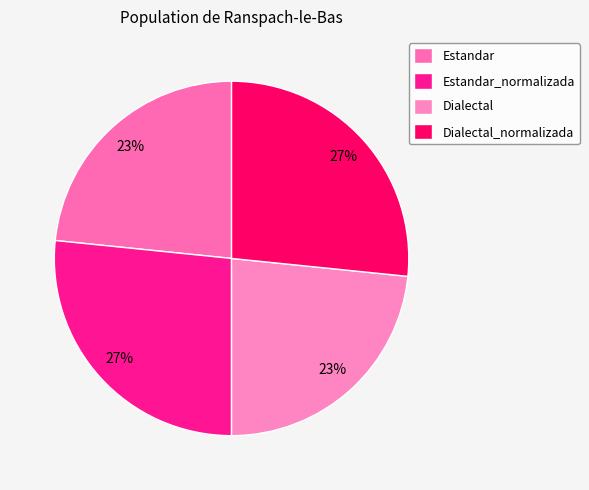

What portion of the pie excludes Dialectal?

76.6%